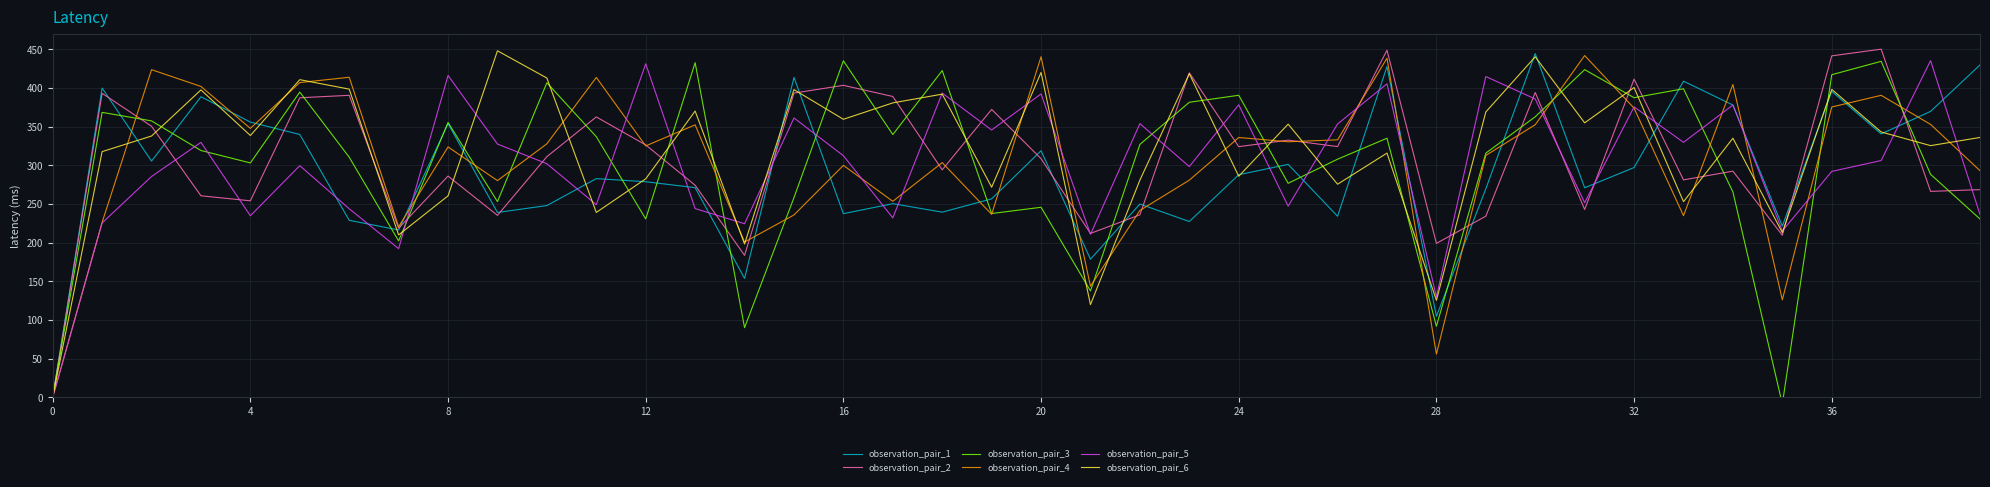

True or false: observation_pair_4 has a value of 440.2 at 20.

True